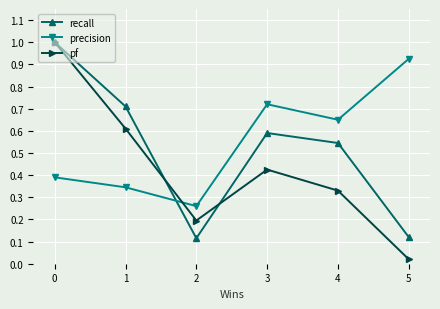

What is the total value across all series at 4?

1.5